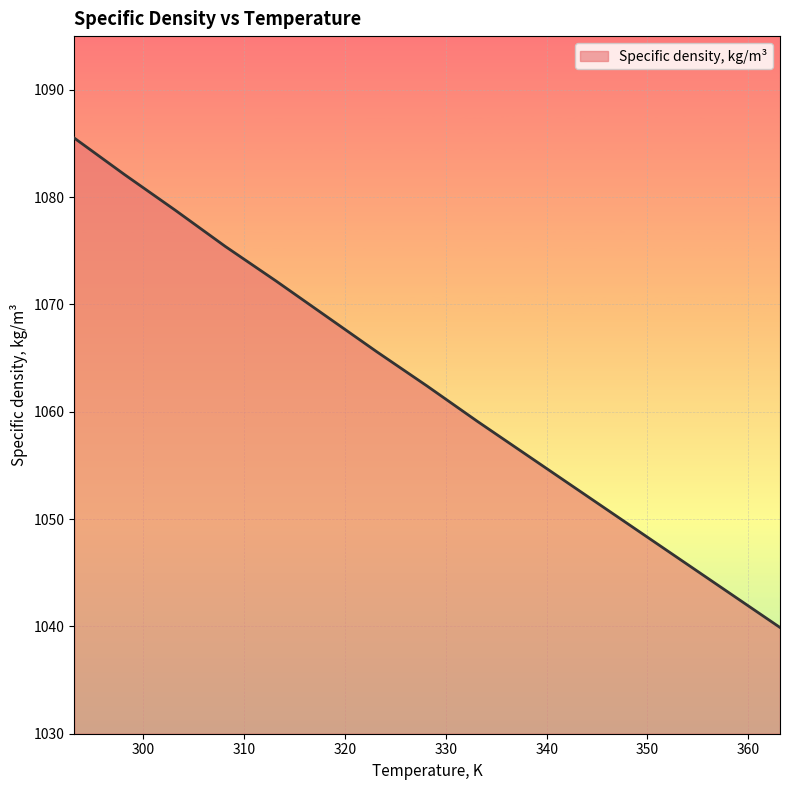

What is the smallest value displayed?

1039.9